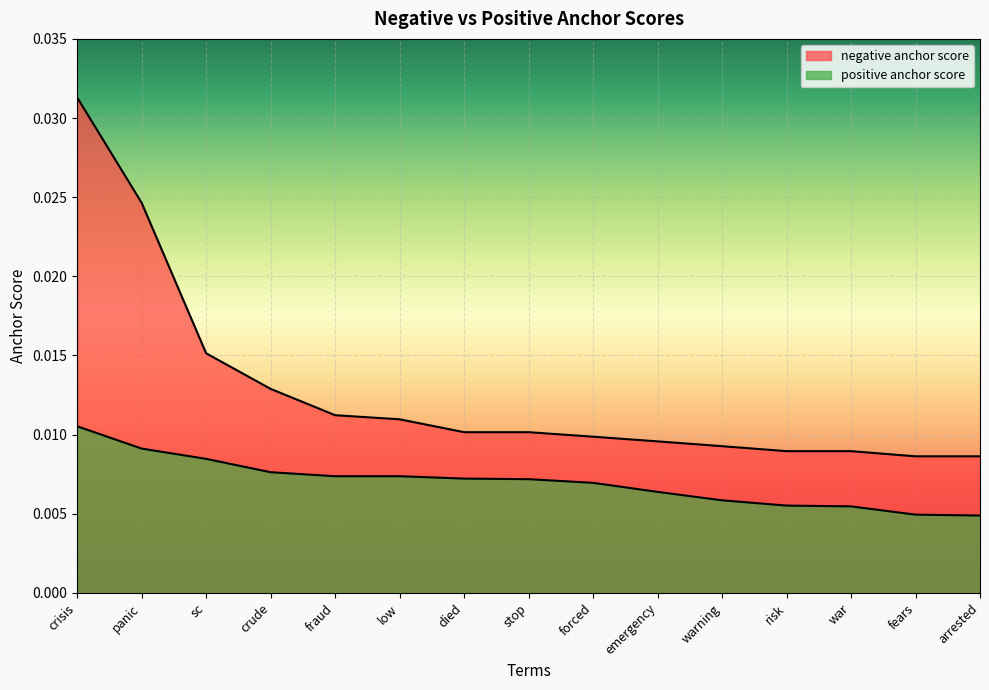

Which series has the widest spread of values?

negative anchor score